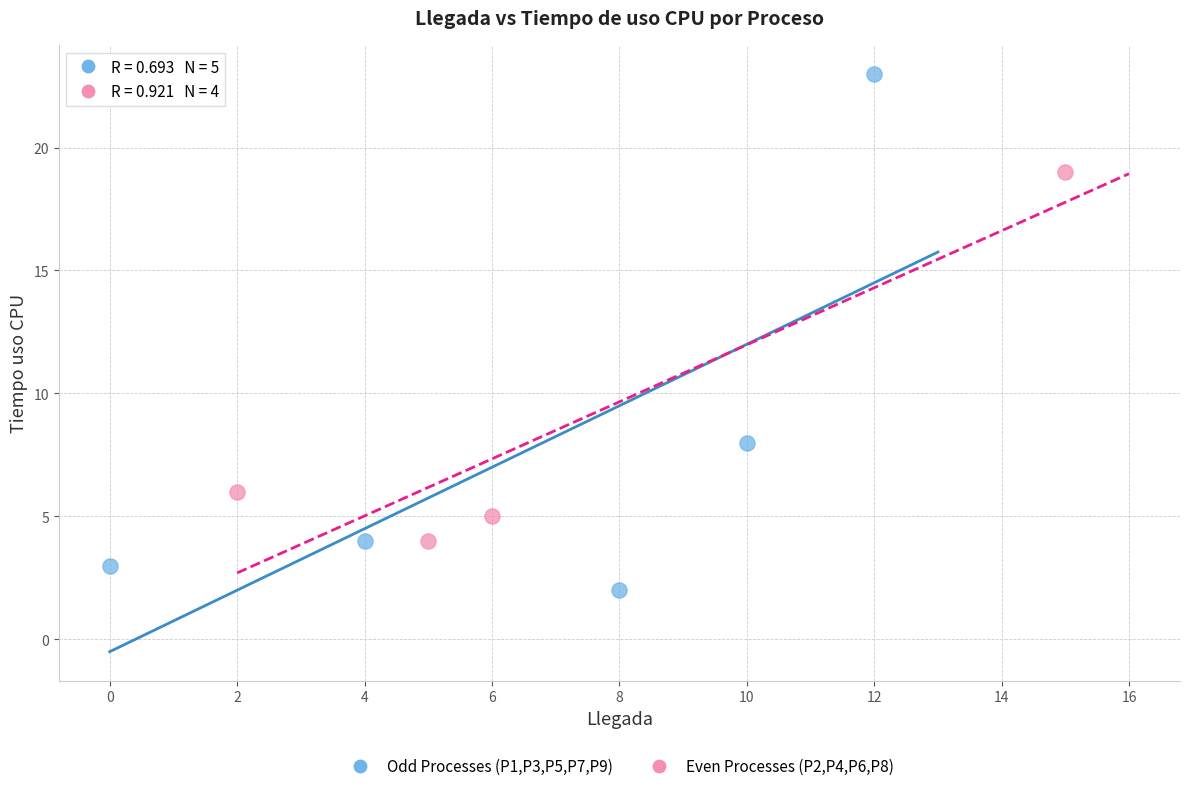

Which series contains the highest Y value?

Odd Processes (P1,P3,P5,P7,P9)